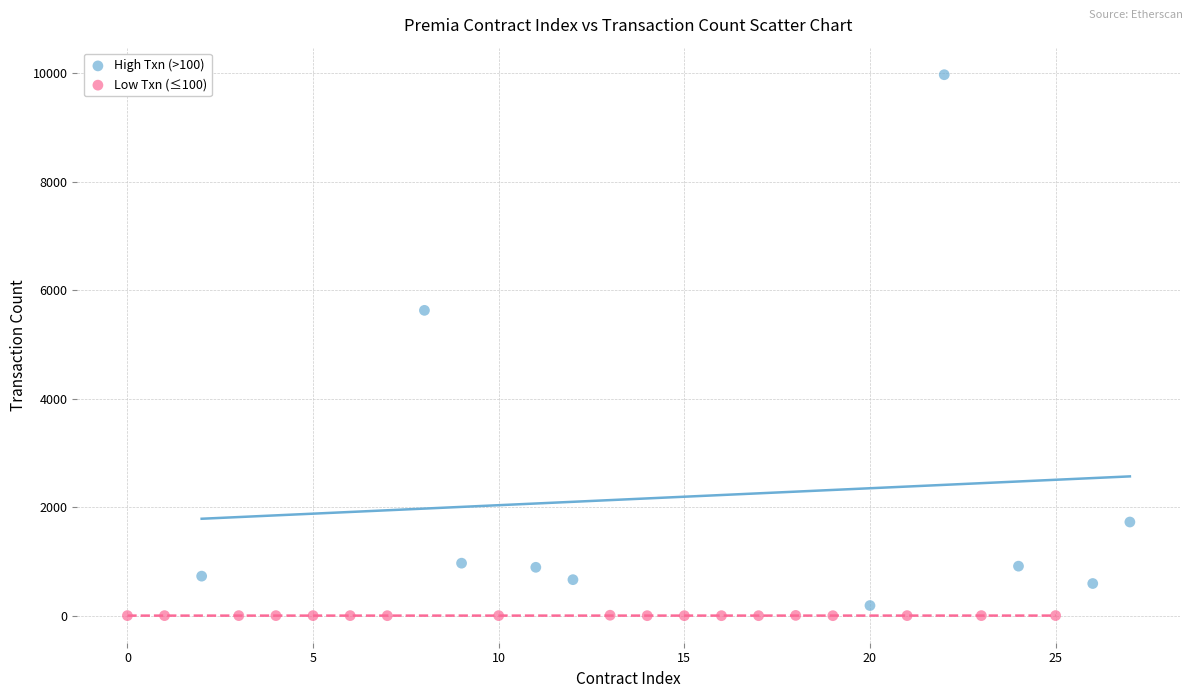

Which series has the largest Y range (max minus min)?

High Txn (>100)